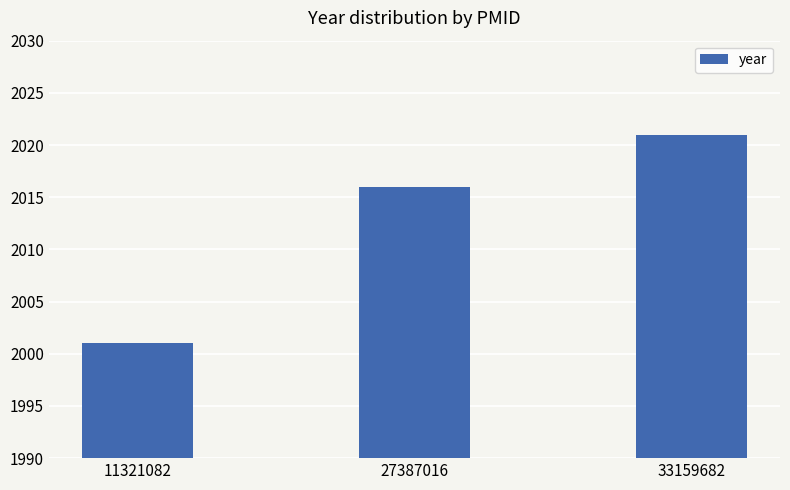

List the labels in order of value, largest first.

33159682, 27387016, 11321082